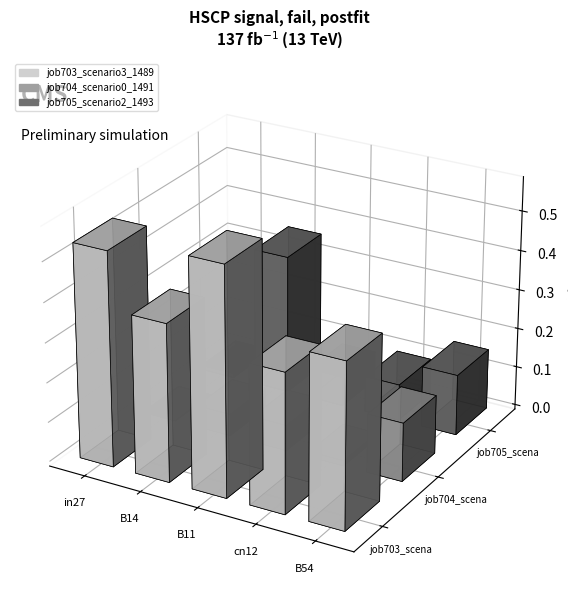

How many bars are there in each group?

3